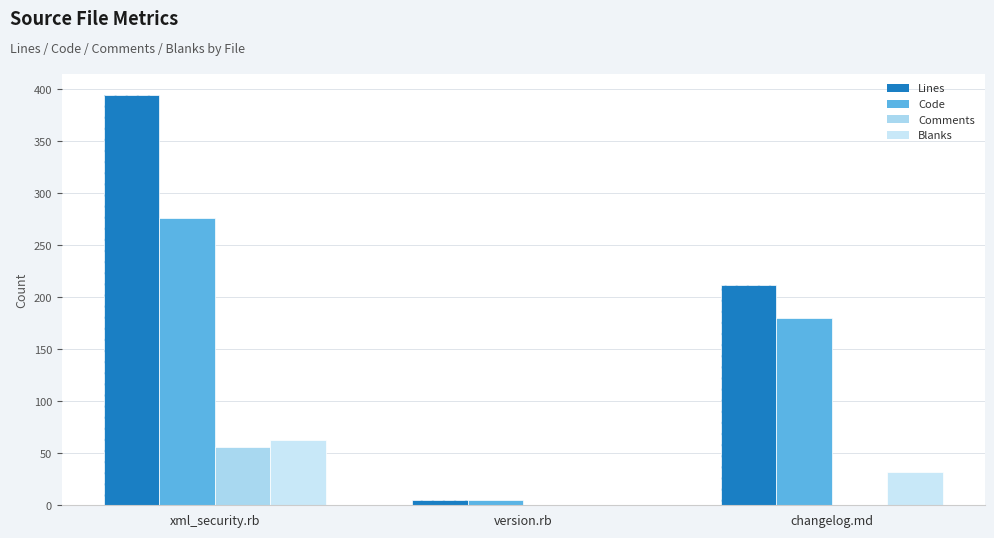

What is the value of the Blanks bar at the 1st from the left?

63